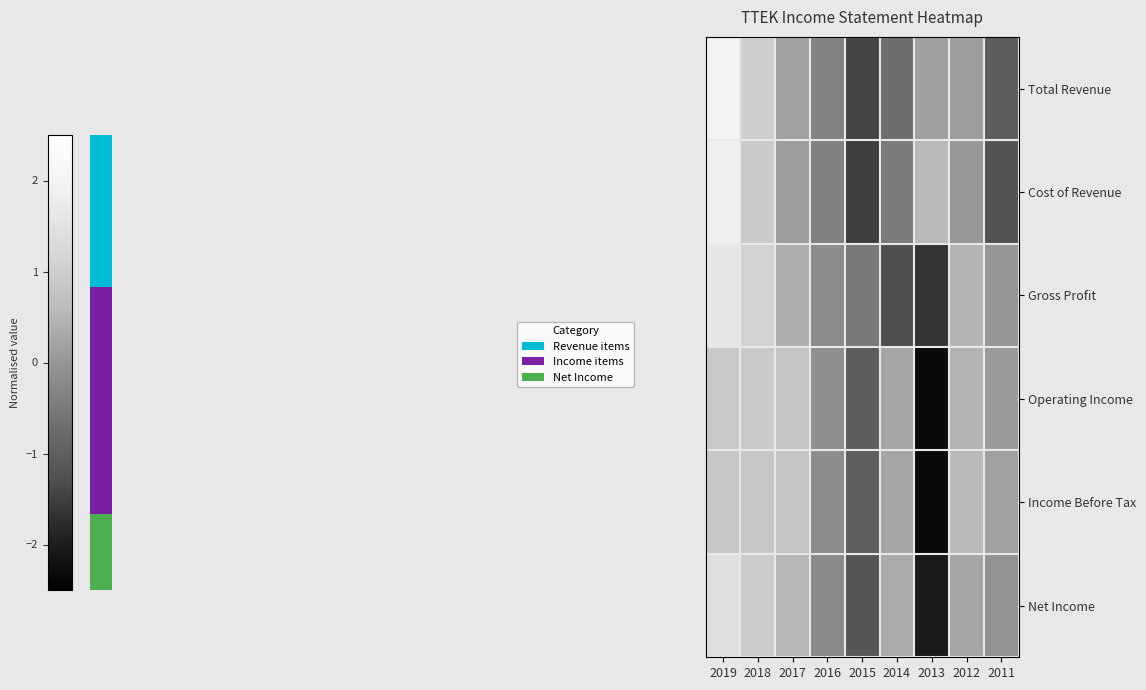

Count the number of data series in this chart.

6